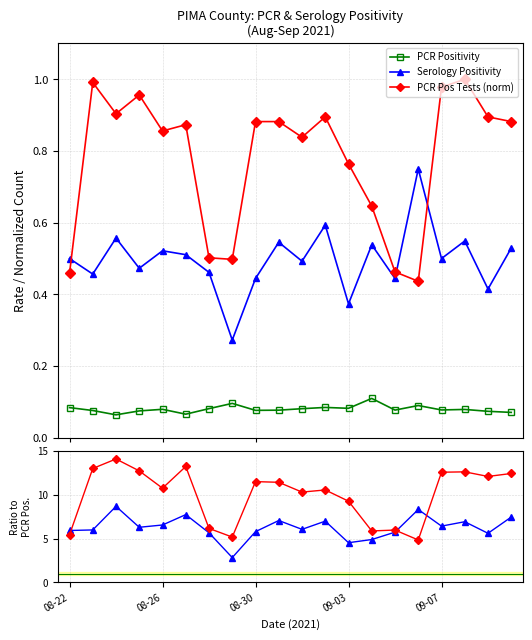

How many series are shown in this chart?

3